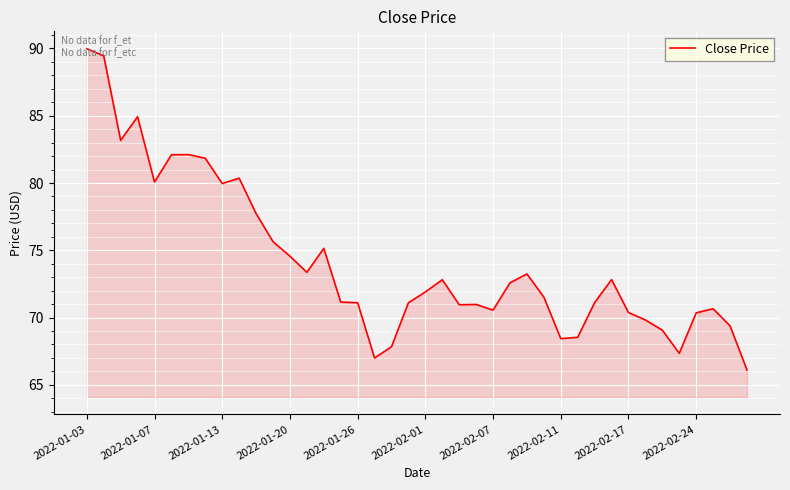

Count the number of categories in the chart.

40